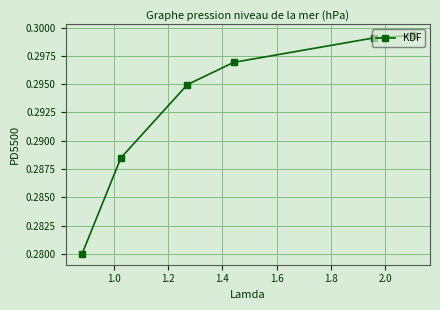

How many values are between 0 and 1?

6